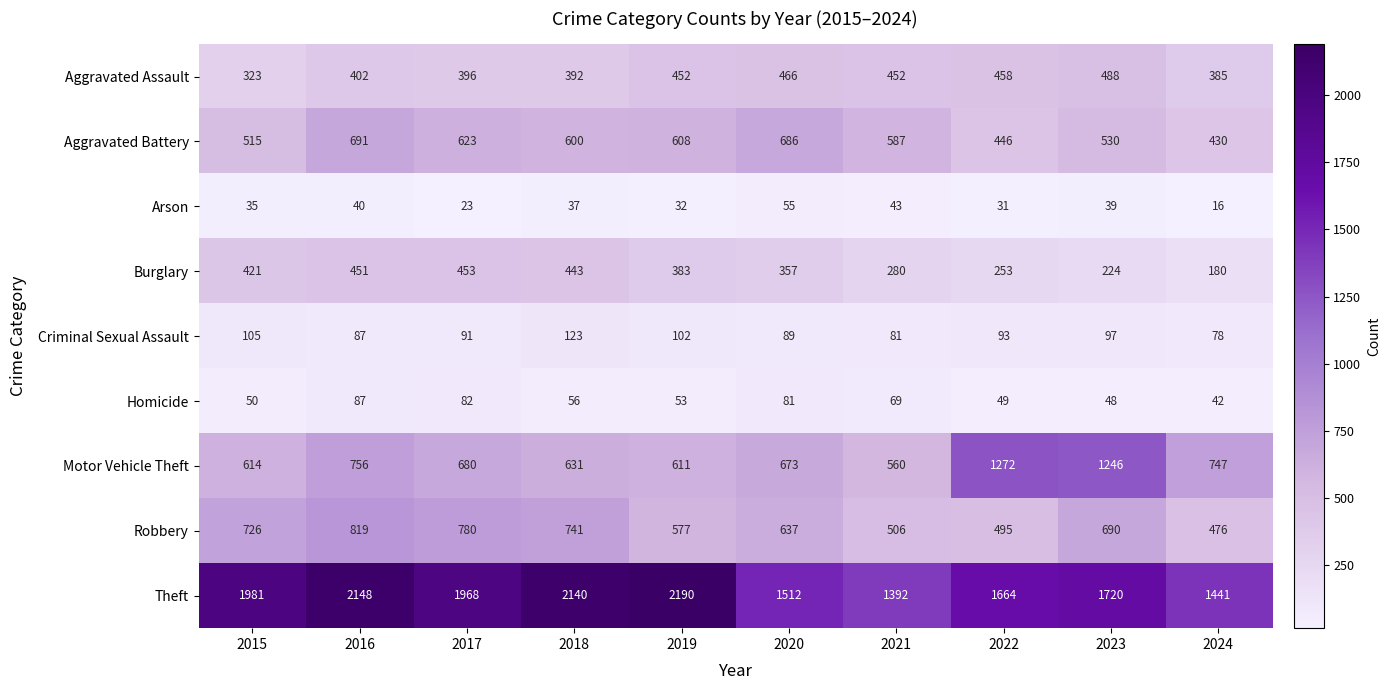

What is the approximate value of Robbery at 2020, to the nearest 10?

640